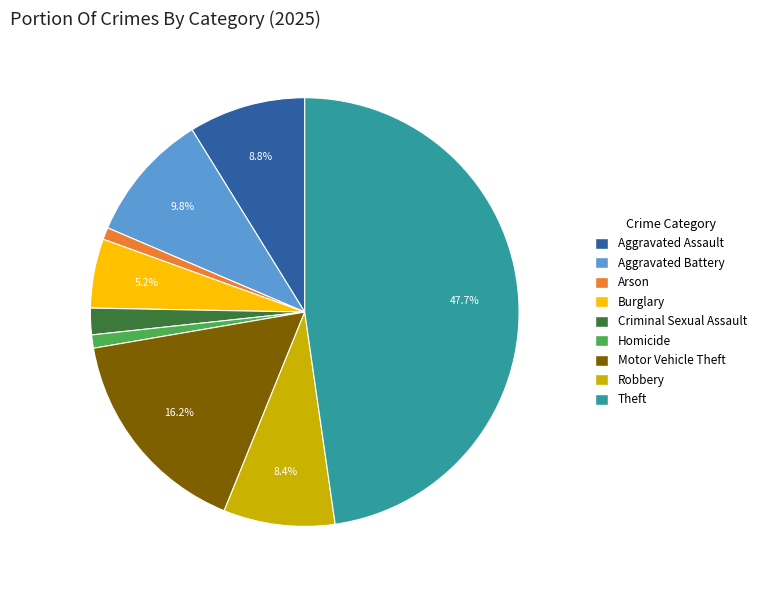

Between Arson and Criminal Sexual Assault, which is larger?

Criminal Sexual Assault